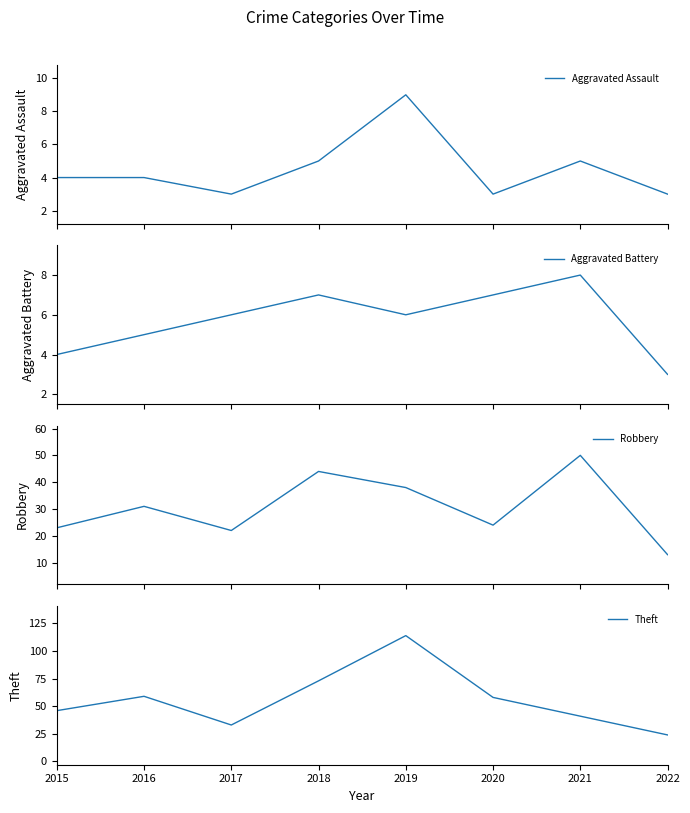

Rank the series by their maximum value, from lowest to highest.

Aggravated Battery, Aggravated Assault, Robbery, Theft